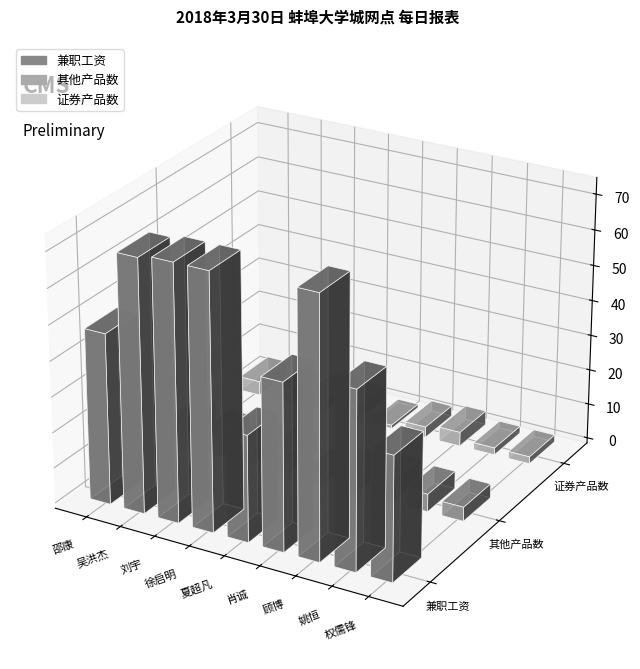

What is the label of the 3rd bar from the left?

刘宇